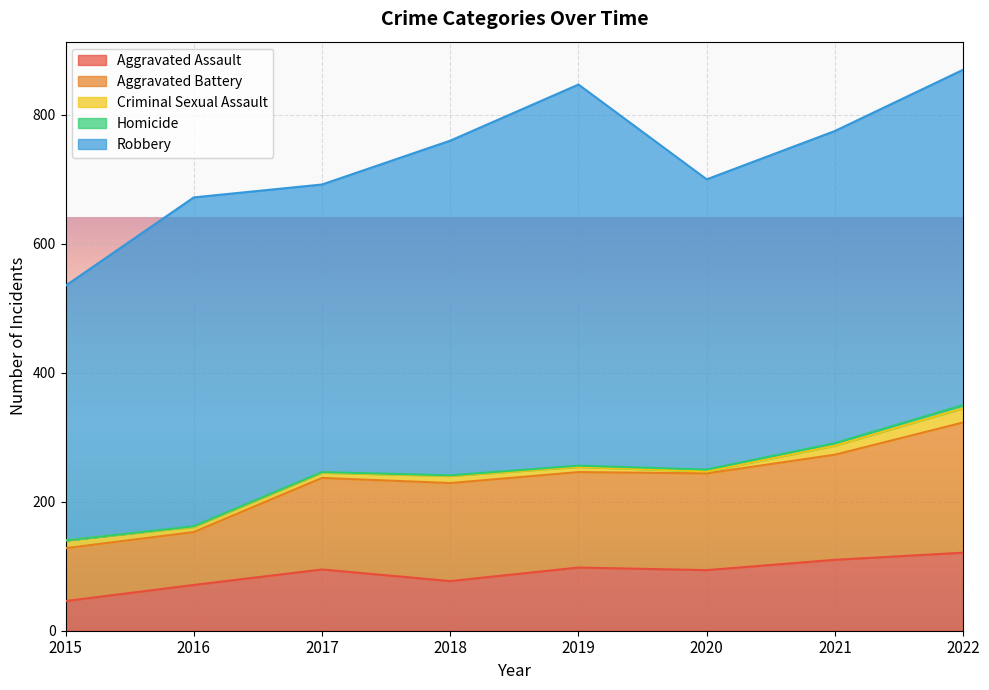

What is the lowest value of the Robbery series?

395